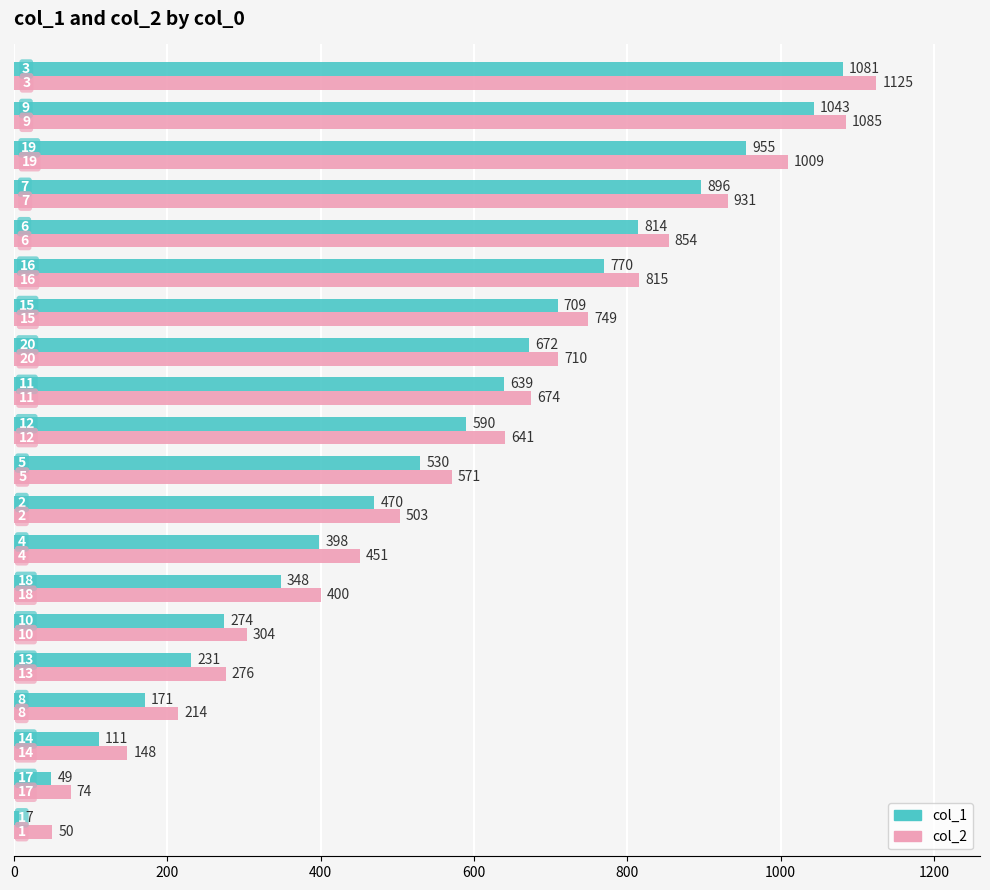

Which series has the largest range (max minus min)?

col_2